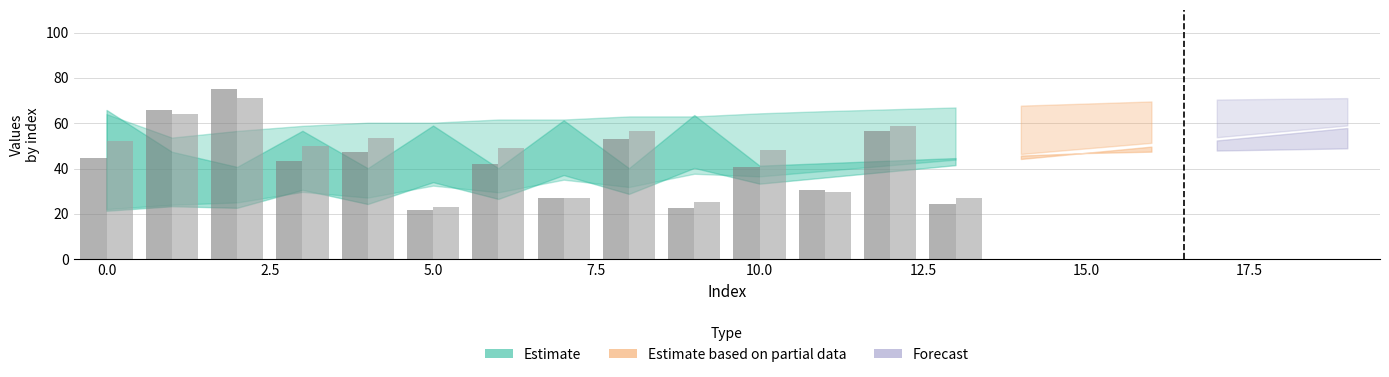

What is the maximum value shown in the chart?

75.1